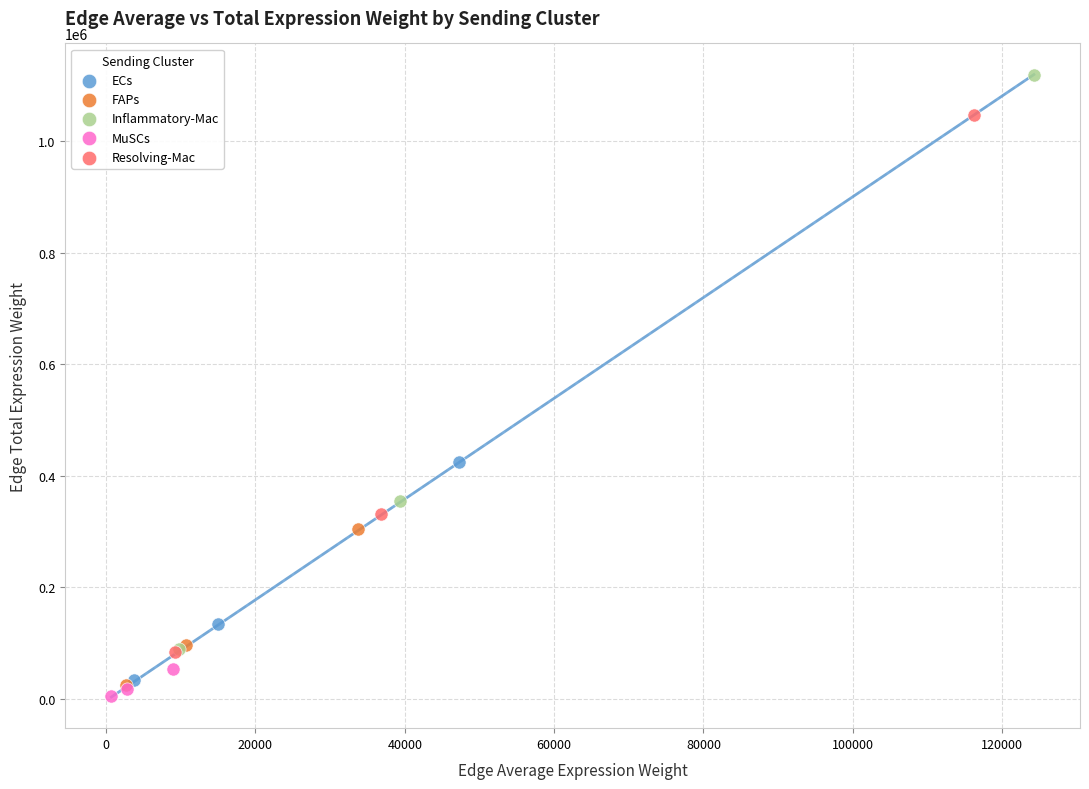

Which series reaches the maximum Y coordinate?

Inflammatory-Mac